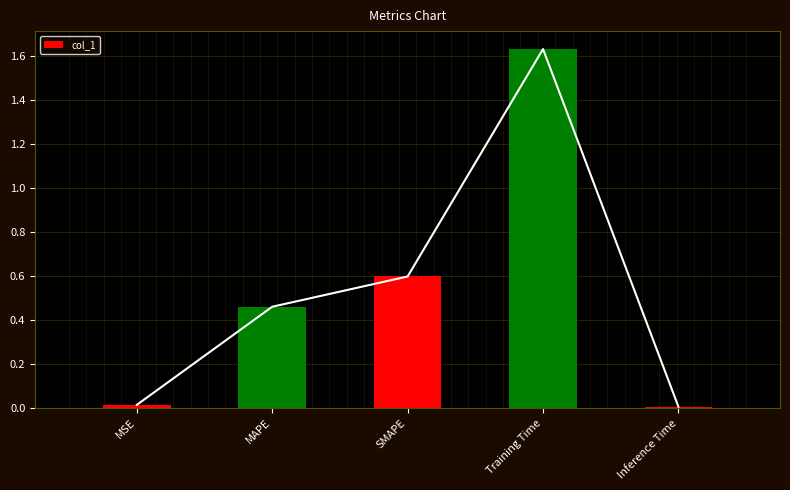

What is the label of the 2nd bar from the left?

MAPE